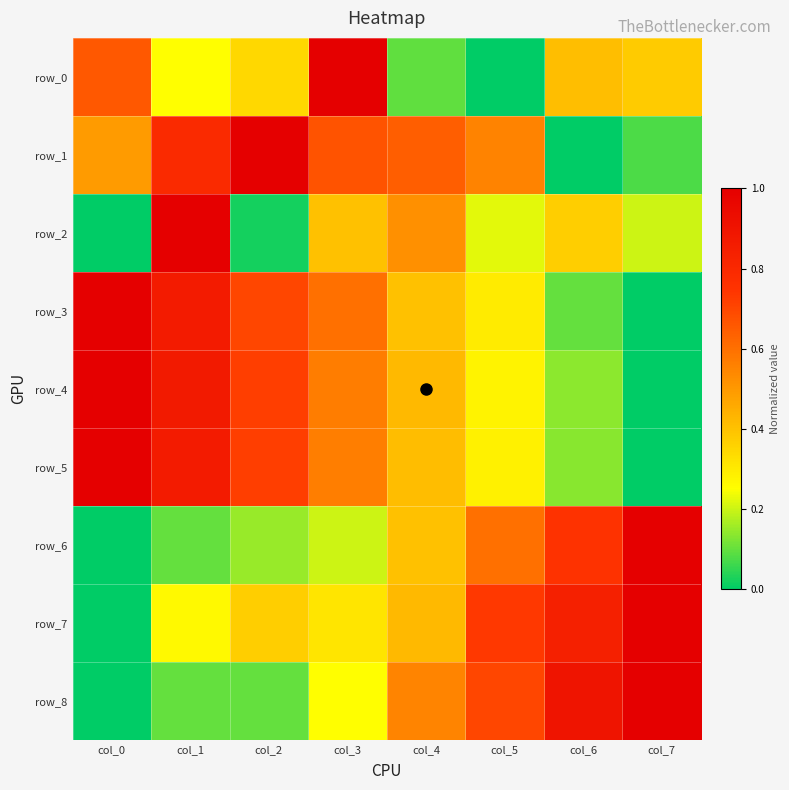

At which category is the sum across all series the highest?

col_1